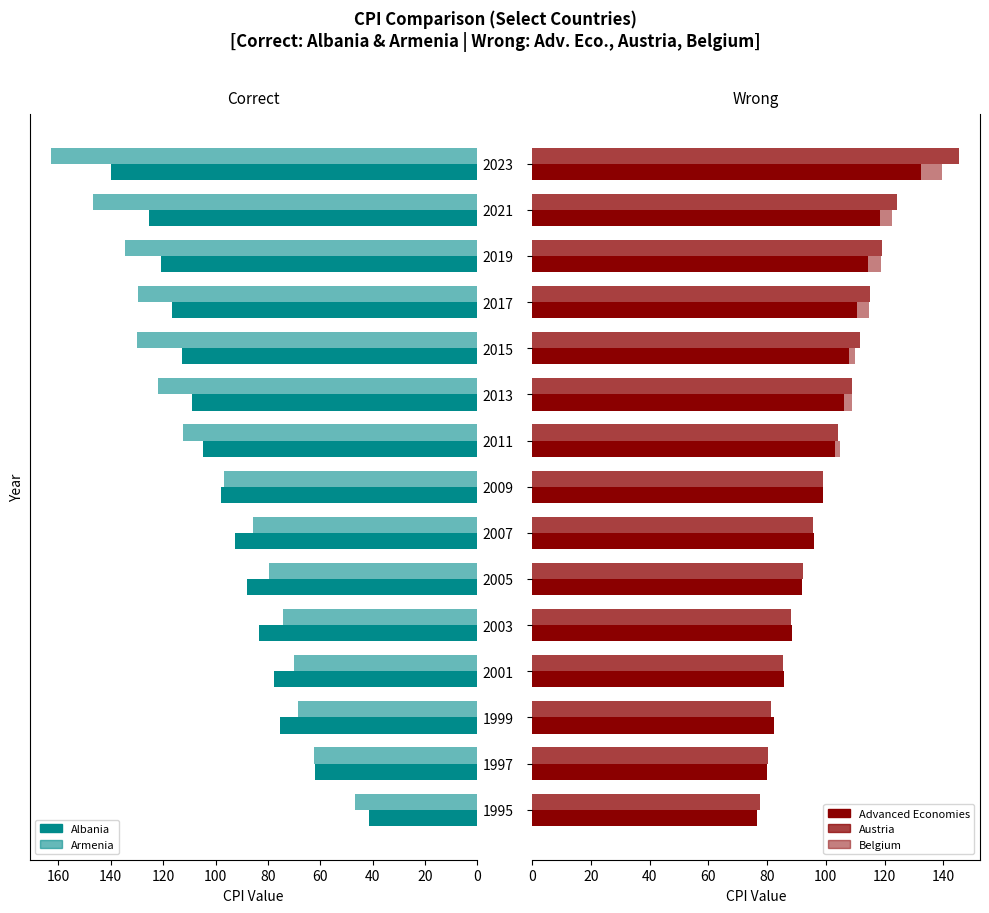

Which has a higher value, 1997 or 2007?

2007